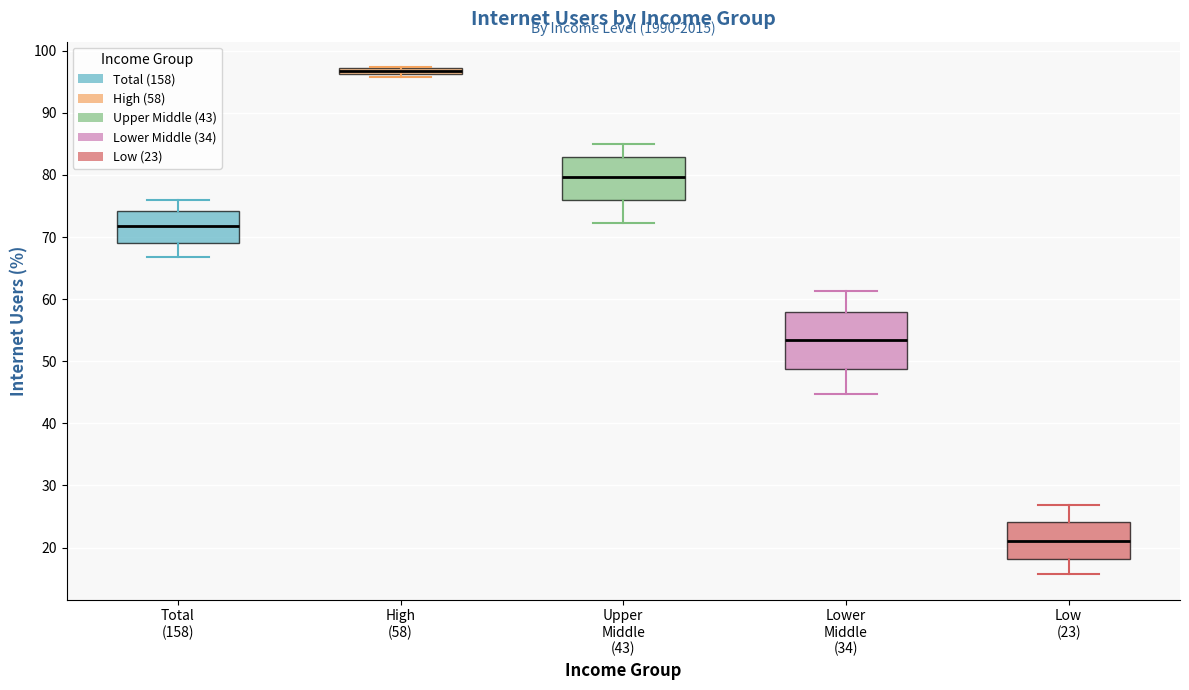

Where is the lower edge of the box for Low (23) on the y-axis? The values are not printed on the chart, so give them approximately, as read against the axis.

18